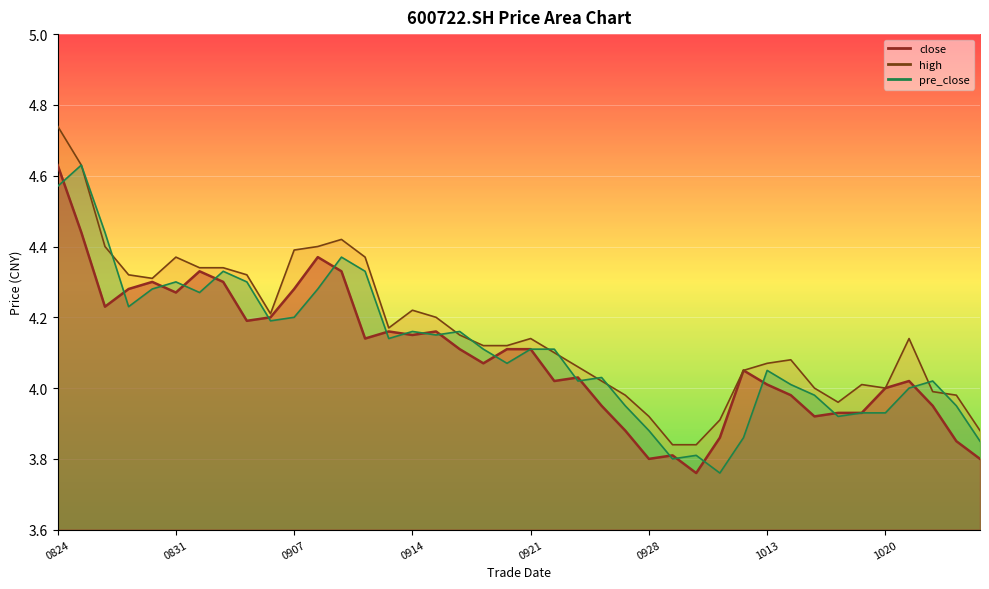

Between which two adjacent categories do high and pre_close first intersect?

20200826 and 20200827